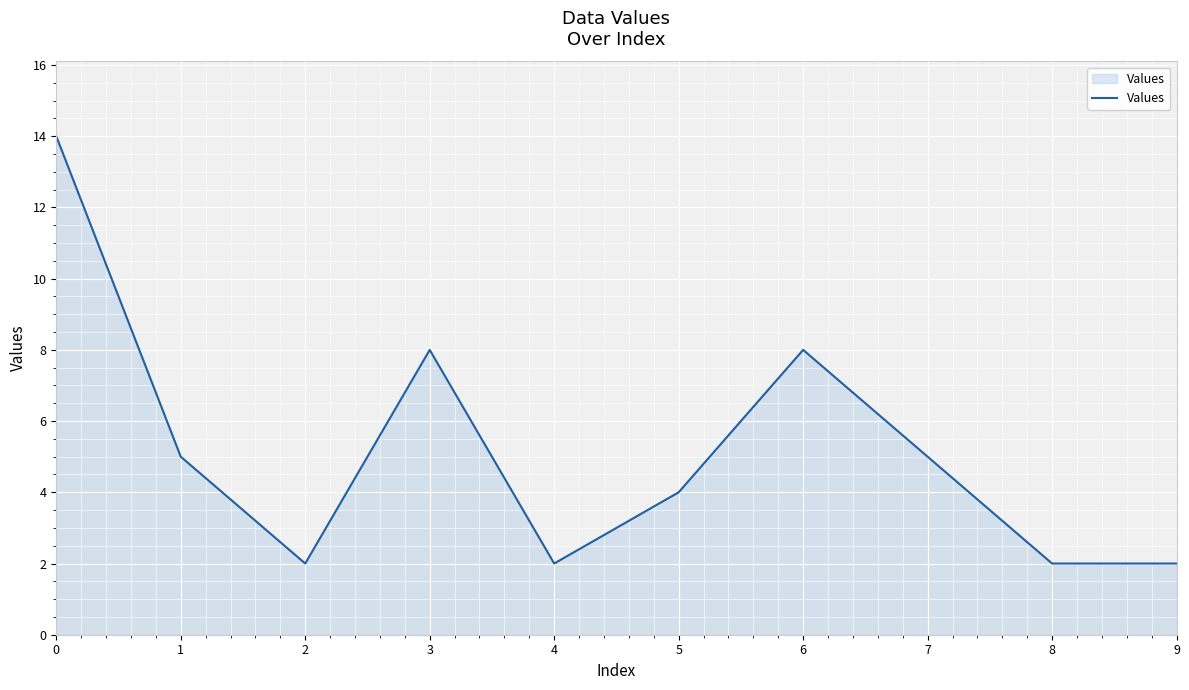

What is the average value?

5